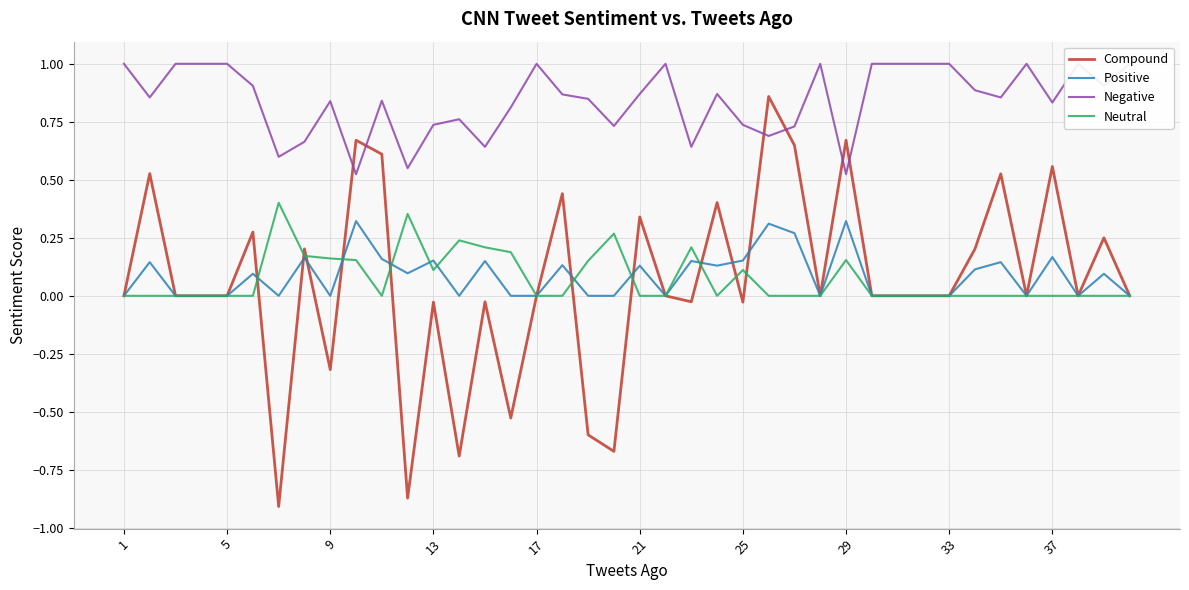

Rank the series by their maximum value, from highest to lowest.

Negative, Compound, Neutral, Positive